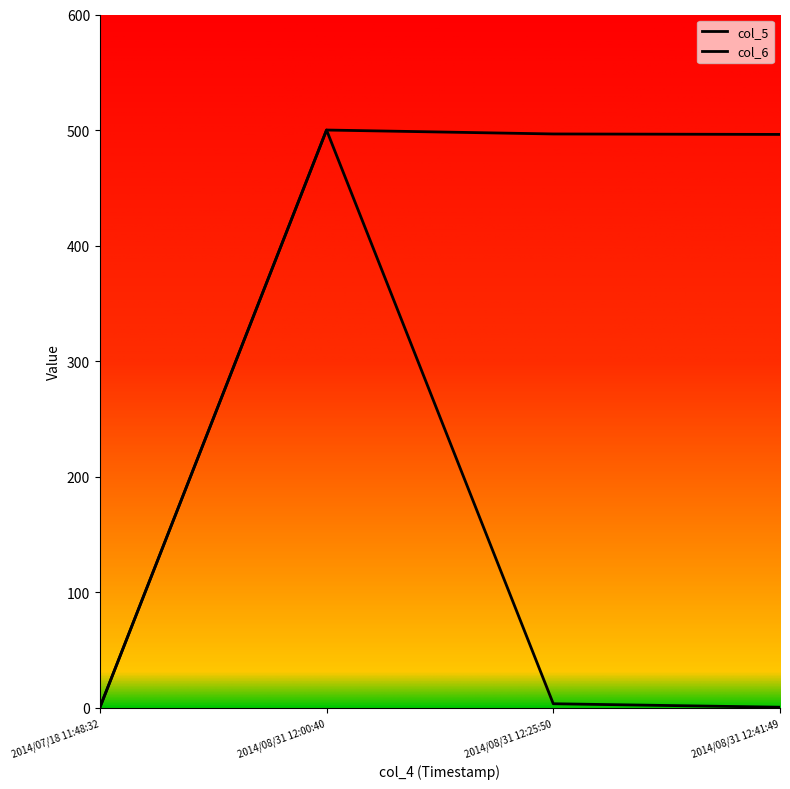

What is the sum of the col_6 values at 2014/08/31 12:00:40 and 2014/08/31 12:25:50?

996.6